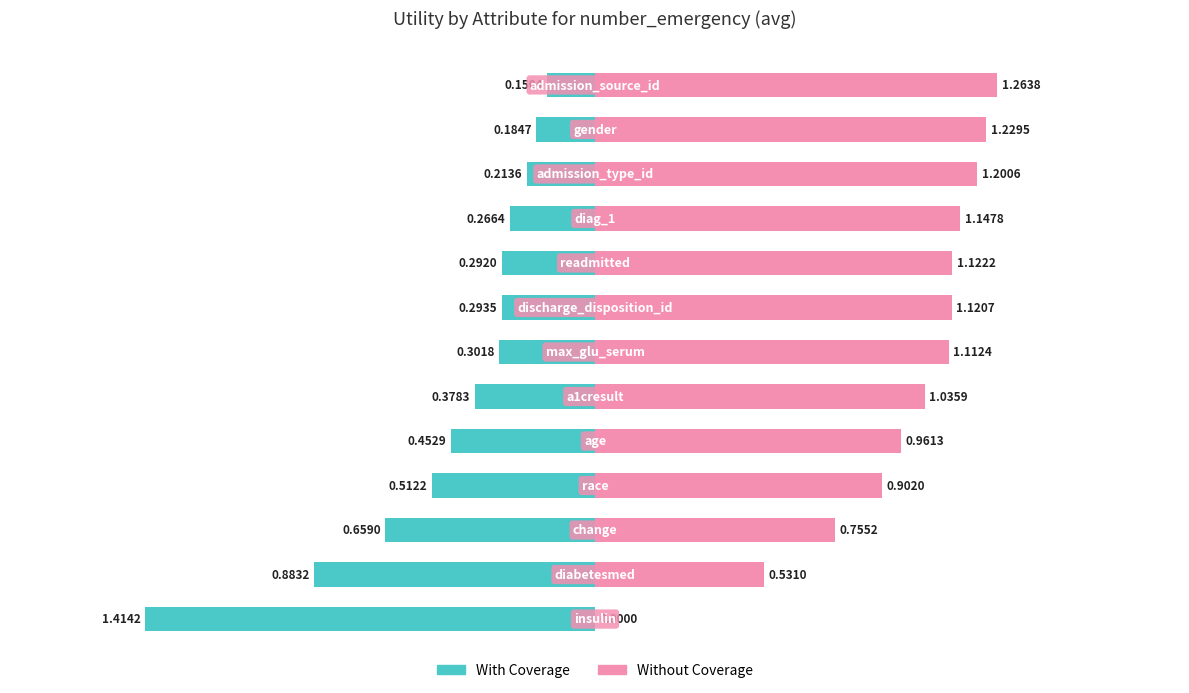

What are all the series names shown in the legend?

With Coverage, Without Coverage